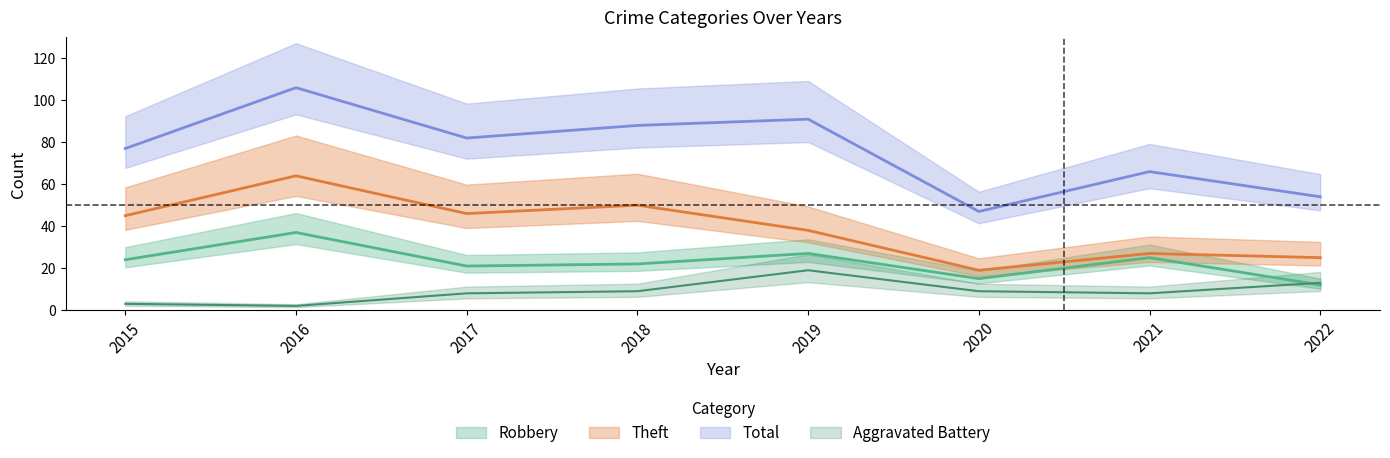

How many lines are shown in the chart?

4